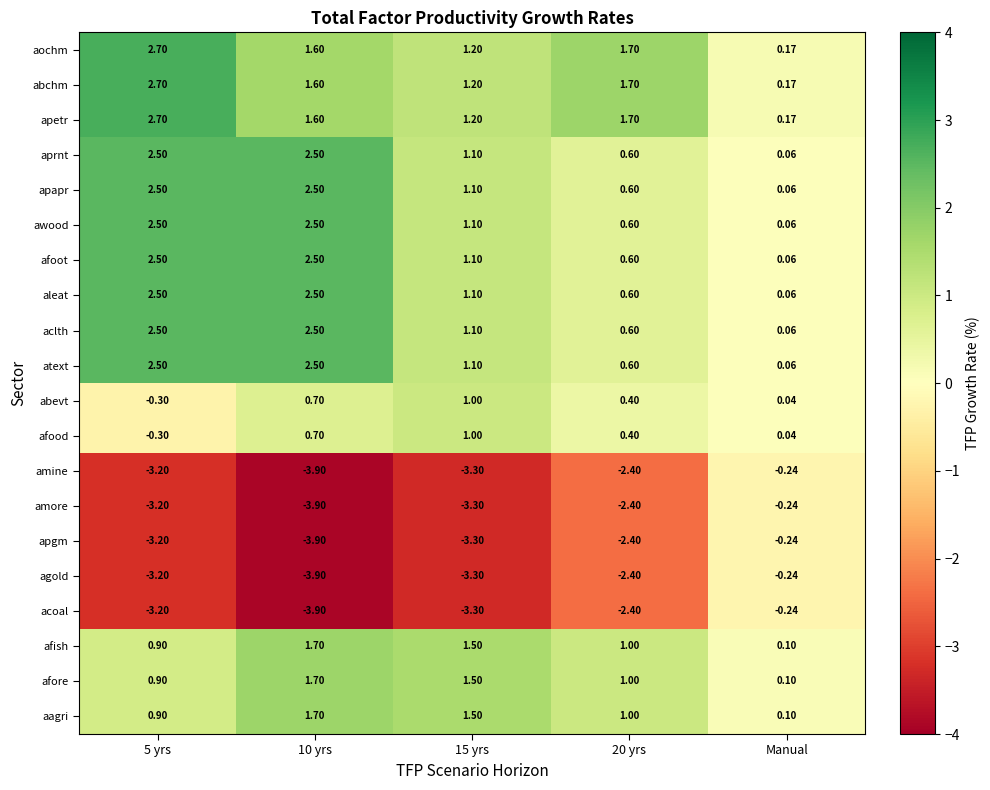

How many categories are shown in the chart?

5